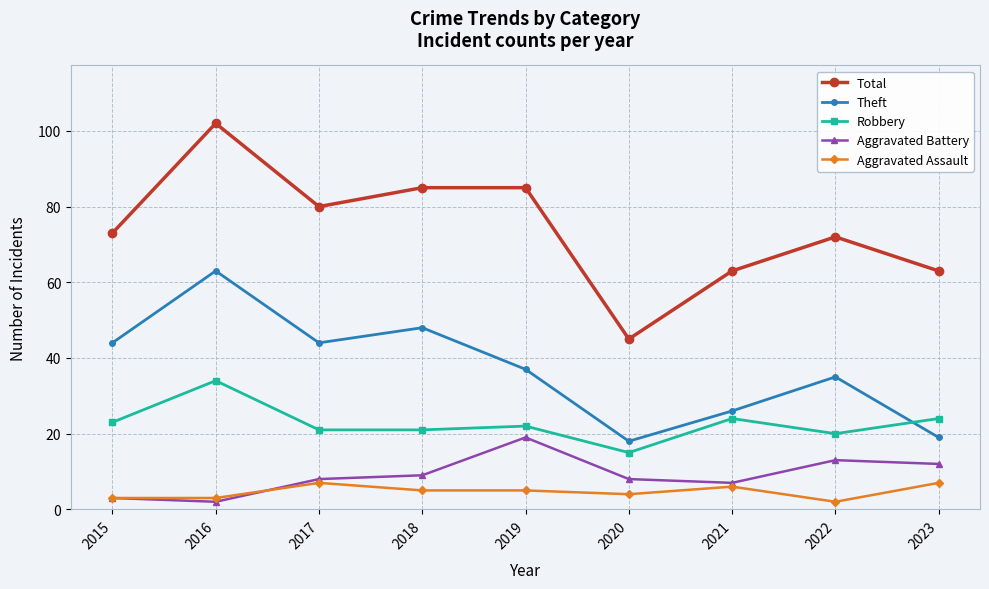

Reading right to left, extract all data points from this chart.

Total: 2023=63	2022=72	2021=63	2020=45	2019=85	2018=85	2017=80	2016=102	2015=73
Theft: 2023=19	2022=35	2021=26	2020=18	2019=37	2018=48	2017=44	2016=63	2015=44
Robbery: 2023=24	2022=20	2021=24	2020=15	2019=22	2018=21	2017=21	2016=34	2015=23
Aggravated Battery: 2023=12	2022=13	2021=7	2020=8	2019=19	2018=9	2017=8	2016=2	2015=3
Aggravated Assault: 2023=7	2022=2	2021=6	2020=4	2019=5	2018=5	2017=7	2016=3	2015=3